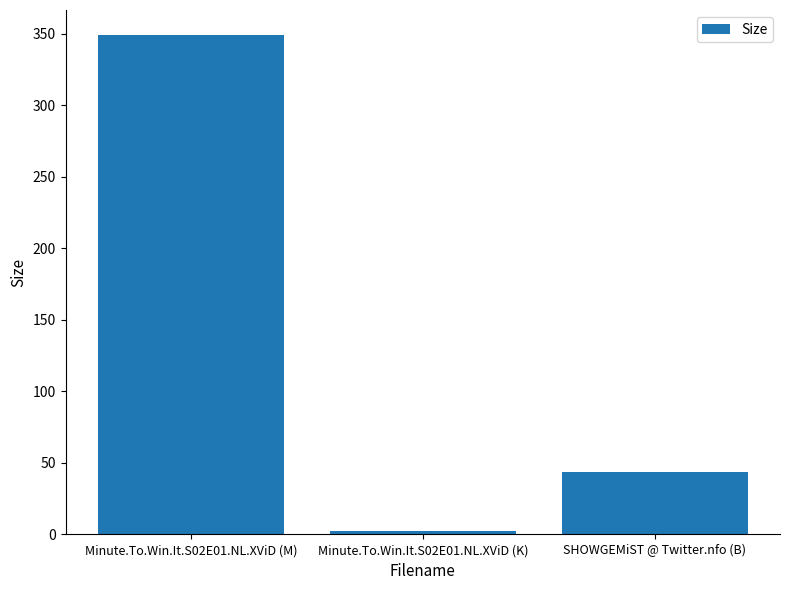

Which category has the lowest value across all series?

Minute.To.Win.It.S02E01.NL.XViD (K)